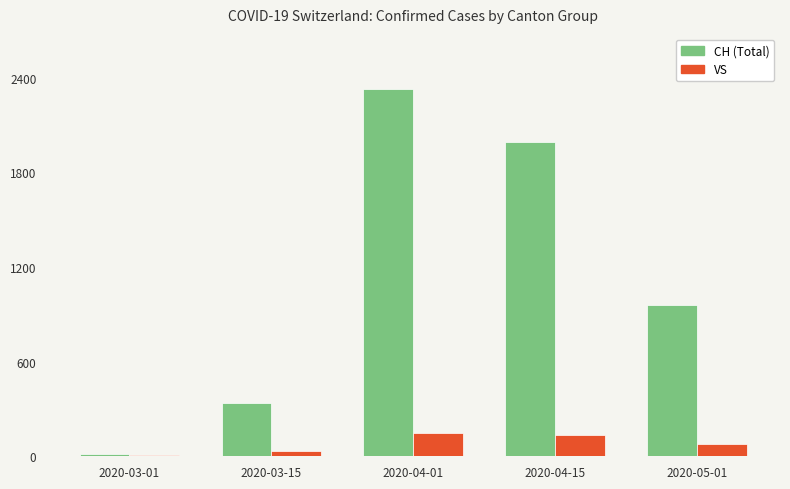

Which series changed the most between 2020-03-01 and 2020-04-01?

CH (Total)